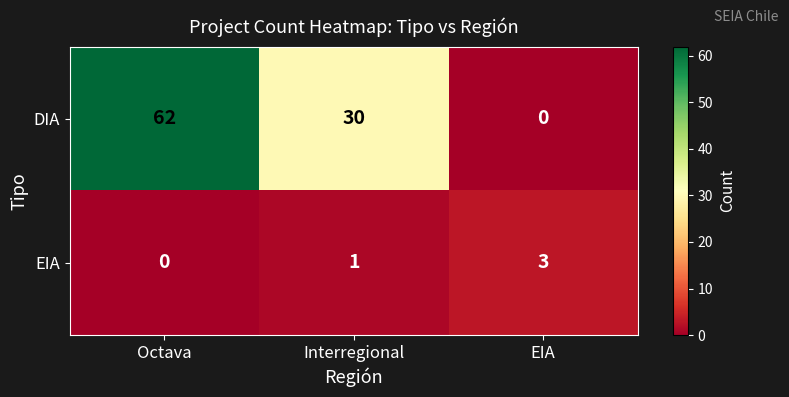

The value of EIA at Octava is 0. True or false?

True